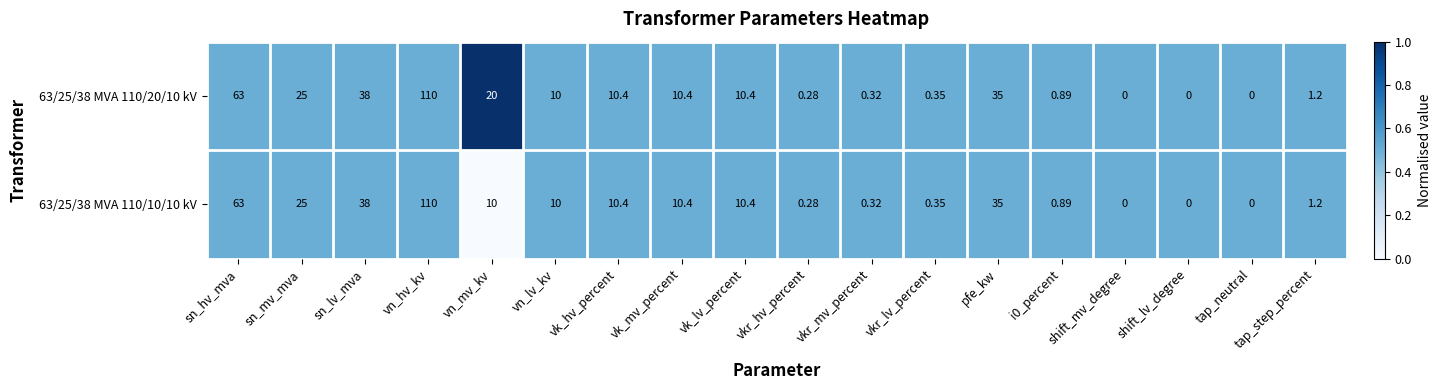

How many distinct data groups are displayed?

2